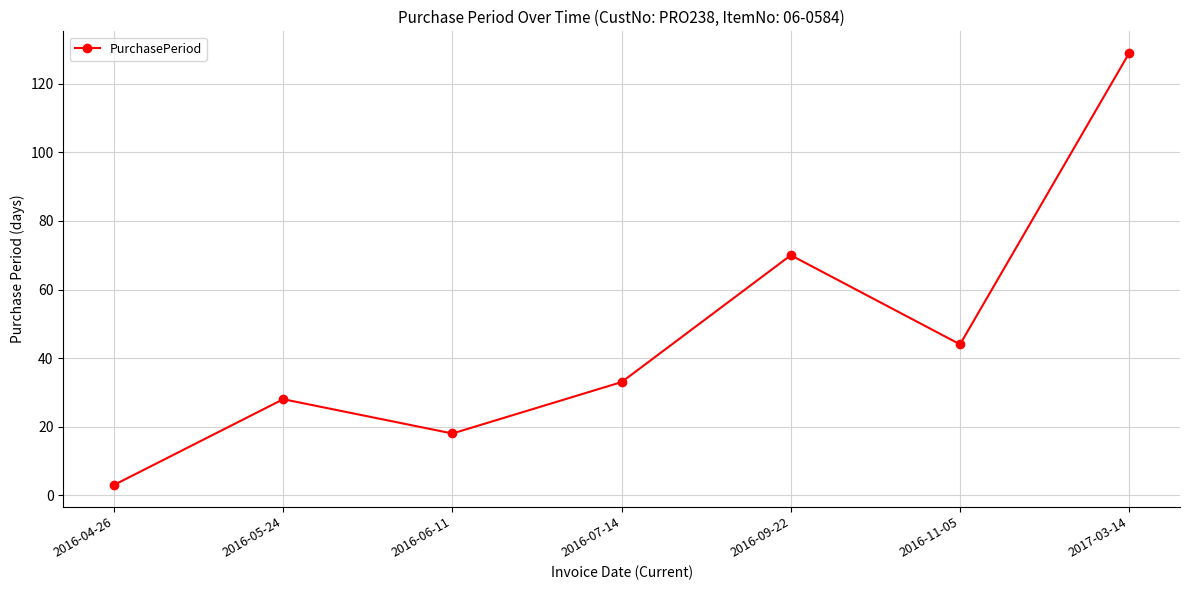

Is it true that the value at 2016-06-11 is 18?

True